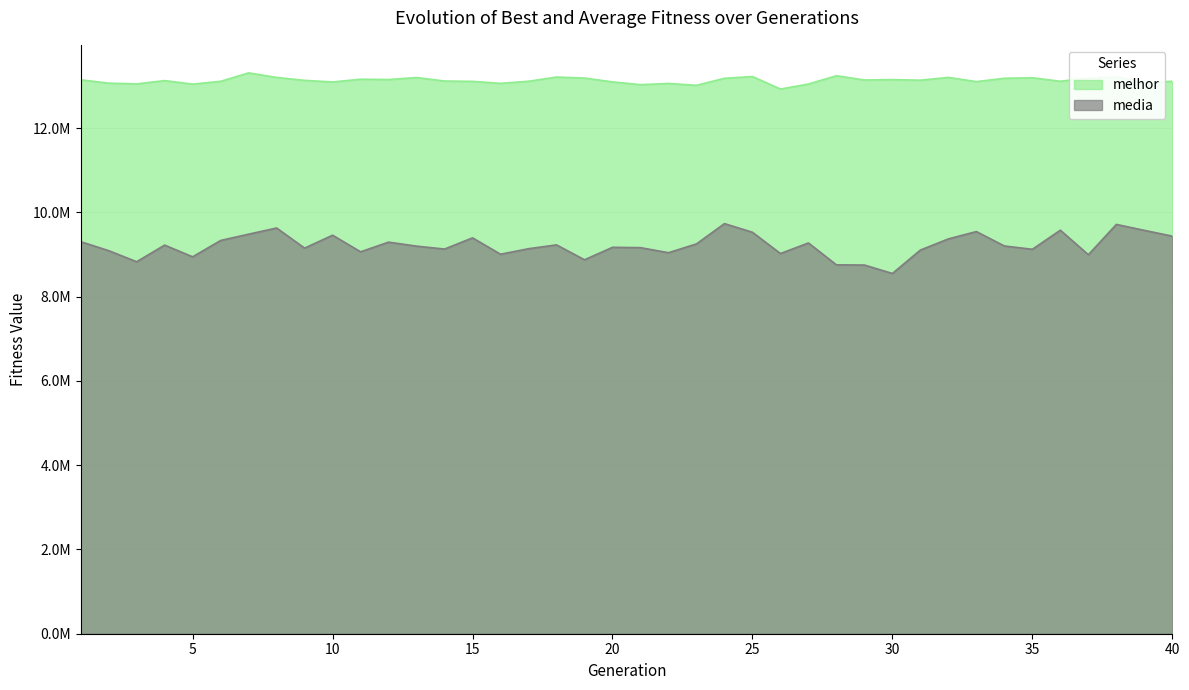

Does the chart have visible grid lines?

Yes